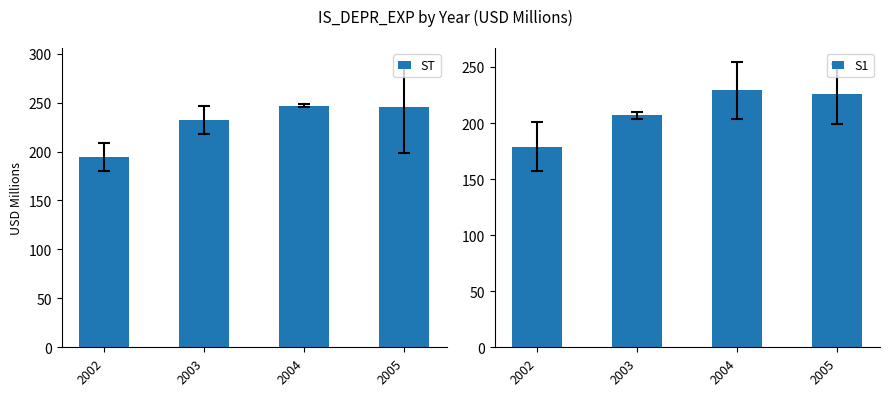

What is the value of the S1 bar at the 4th from the left?

226